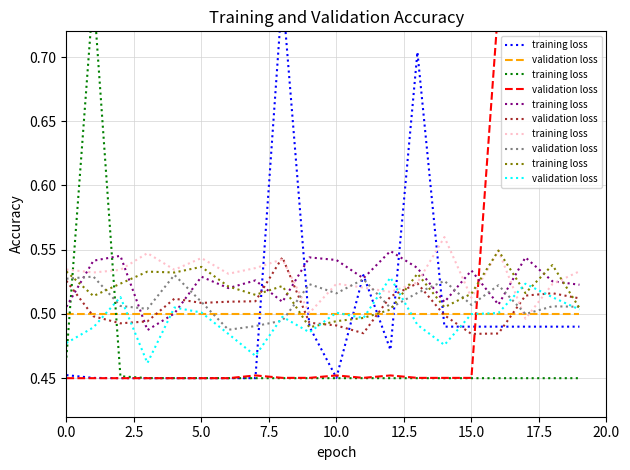

Which category has the highest value in the training loss series?

16